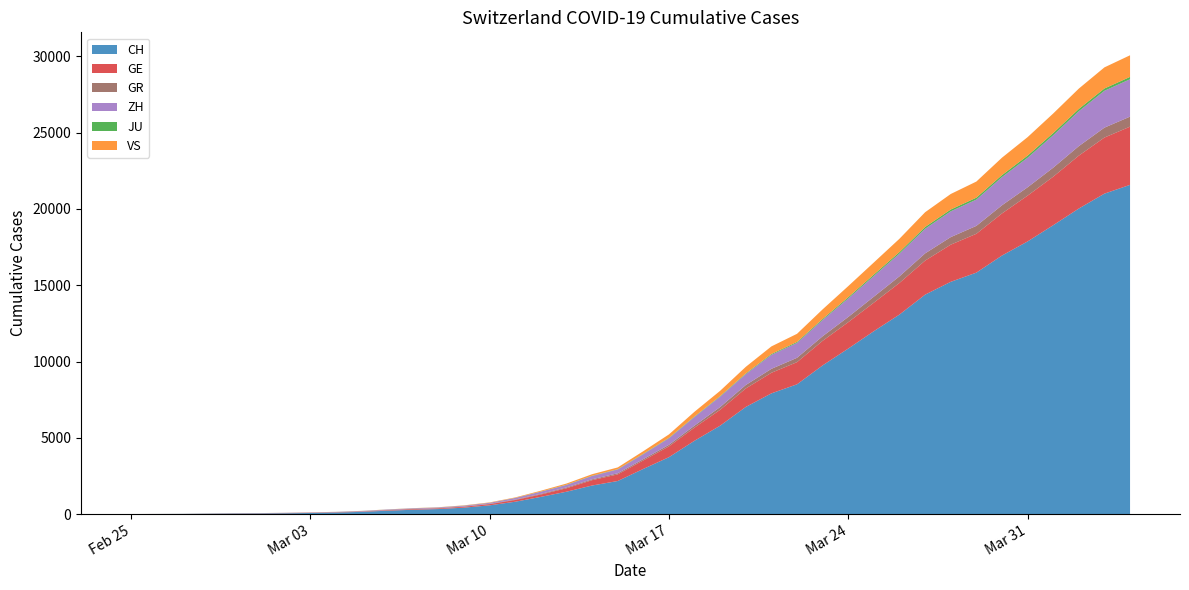

Reading right to left, what are all the values shown in this chart?

CH: 2020-04-04=21583	2020-04-03=21007	2020-04-02=20030	2020-04-01=18936	2020-03-31=17872	2020-03-30=16947	2020-03-29=15827	2020-03-28=15225	2020-03-27=14384	2020-03-26=13081	2020-03-25=11990	2020-03-24=10850	2020-03-23=9746	2020-03-22=8506	2020-03-21=7912	2020-03-20=7022	2020-03-19=5794	2020-03-18=4807	2020-03-17=3727	2020-03-16=2959	2020-03-15=2165	2020-03-14=1870	2020-03-13=1463	2020-03-12=1125	2020-03-11=807	2020-03-10=570	2020-03-09=419	2020-03-08=327	2020-03-07=280	2020-03-06=219	2020-03-05=142	2020-03-04=97	2020-03-03=69	2020-03-02=50	2020-03-01=36	2020-02-29=30	2020-02-28=20	2020-02-27=8	2020-02-26=4	2020-02-25=0
GE: 2020-04-04=3816	2020-04-03=3678	2020-04-02=3469	2020-04-01=3180	2020-03-31=3003	2020-03-30=2761	2020-03-29=2547	2020-03-28=2436	2020-03-27=2231	2020-03-26=2073	2020-03-25=1870	2020-03-24=1729	2020-03-23=1611	2020-03-22=1453	2020-03-21=1350	2020-03-20=1212	2020-03-19=1041	2020-03-18=863	2020-03-17=710	2020-03-16=556	2020-03-15=435	2020-03-14=351	2020-03-13=227	2020-03-12=155	2020-03-11=114	2020-03-10=80	2020-03-09=60	2020-03-08=45	2020-03-07=43	2020-03-06=30	2020-03-05=20	2020-03-04=16	2020-03-03=14	2020-03-02=11	2020-03-01=10	2020-02-29=9	2020-02-28=5	2020-02-27=1	2020-02-26=1	2020-02-25=0
GR: 2020-04-04=657	2020-04-03=649	2020-04-02=622	2020-04-01=592	2020-03-31=547	2020-03-30=535	2020-03-29=519	2020-03-28=495	2020-03-27=474	2020-03-26=433	2020-03-25=393	2020-03-24=343	2020-03-23=300	2020-03-22=284	2020-03-21=258	2020-03-20=226	2020-03-19=182	2020-03-18=128	2020-03-17=101	2020-03-16=84	2020-03-15=71	2020-03-14=56	2020-03-13=53	2020-03-12=43	2020-03-11=31	2020-03-10=22	2020-03-09=18	2020-03-08=18	2020-03-07=17	2020-03-06=16	2020-03-05=14	2020-03-04=12	2020-03-03=9	2020-03-02=9	2020-03-01=6	2020-02-29=6	2020-02-28=6	2020-02-27=2	2020-02-26=2	2020-02-25=0
ZH: 2020-04-04=2451	2020-04-03=2418	2020-04-02=2290	2020-04-01=2126	2020-03-31=1937	2020-03-30=1849	2020-03-29=1723	2020-03-28=1691	2020-03-27=1617	2020-03-26=1490	2020-03-25=1358	2020-03-24=1213	2020-03-23=1067	2020-03-22=978	2020-03-21=919	2020-03-20=711	2020-03-19=679	2020-03-18=568	2020-03-17=429	2020-03-16=326	2020-03-15=250	2020-03-14=218	2020-03-13=163	2020-03-12=140	2020-03-11=101	2020-03-10=62	2020-03-09=49	2020-03-08=40	2020-03-07=34	2020-03-06=29	2020-03-05=23	2020-03-04=15	2020-03-03=13	2020-03-02=10	2020-03-01=7	2020-02-29=6	2020-02-28=2	2020-02-27=2	2020-02-26=0	2020-02-25=0
JU: 2020-04-04=154	2020-04-03=149	2020-04-02=149	2020-04-01=145	2020-03-31=140	2020-03-30=128	2020-03-29=127	2020-03-28=119	2020-03-27=114	2020-03-26=100	2020-03-25=92	2020-03-24=82	2020-03-23=69	2020-03-22=61	2020-03-21=54	2020-03-20=44	2020-03-19=36	2020-03-18=32	2020-03-17=29	2020-03-16=25	2020-03-15=19	2020-03-14=18	2020-03-13=17	2020-03-12=12	2020-03-11=7	2020-03-10=7	2020-03-09=7	2020-03-08=5	2020-03-07=5	2020-03-06=4	2020-03-05=4	2020-03-04=2	2020-03-03=2	2020-03-02=1	2020-03-01=1	2020-02-29=1	2020-02-28=1	2020-02-27=1	2020-02-26=0	2020-02-25=0
VS: 2020-04-04=1418	2020-04-03=1385	2020-04-02=1334	2020-04-01=1282	2020-03-31=1211	2020-03-30=1144	2020-03-29=1055	2020-03-28=1017	2020-03-27=968	2020-03-26=874	2020-03-25=793	2020-03-24=728	2020-03-23=628	2020-03-22=535	2020-03-21=498	2020-03-20=436	2020-03-19=349	2020-03-18=312	2020-03-17=225	2020-03-16=172	2020-03-15=115	2020-03-14=98	2020-03-13=76	2020-03-12=53	2020-03-11=30	2020-03-10=22	2020-03-09=17	2020-03-08=12	2020-03-07=7	2020-03-06=6	2020-03-05=5	2020-03-04=4	2020-03-03=3	2020-03-02=3	2020-03-01=2	2020-02-29=1	2020-02-28=1	2020-02-27=0	2020-02-26=0	2020-02-25=0